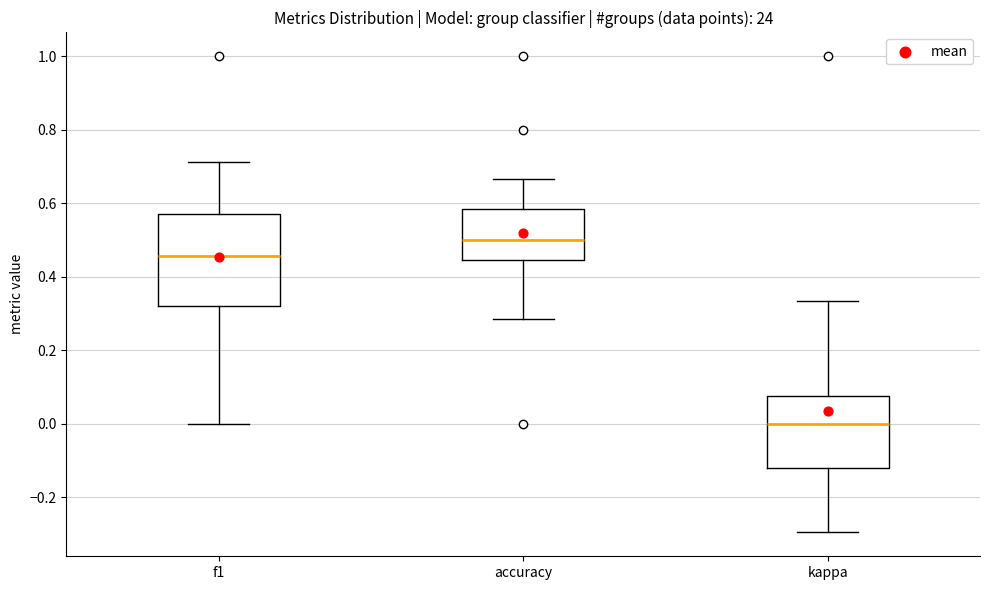

Reading left to right, read every box against the y-axis: the position of its median line, the range the box covers, and the ends of its whiskers. The values are not printed on the chart, so give them approximately, as read against the axis.

f1: median 0.46, box 0.32 to 0.58, whiskers 0.00 to 0.72
accuracy: median 0.50, box 0.44 to 0.58, whiskers 0.28 to 0.66
kappa: median 0.00, box -0.12 to 0.08, whiskers -0.30 to 0.34